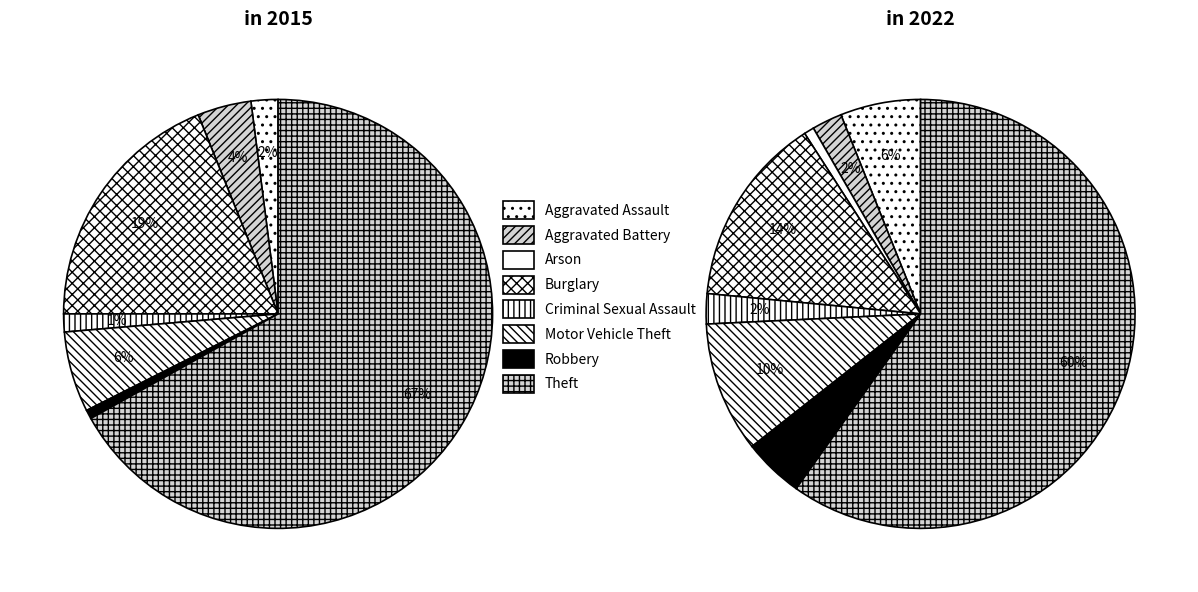

What is the smallest slice in the pie chart?

Arson